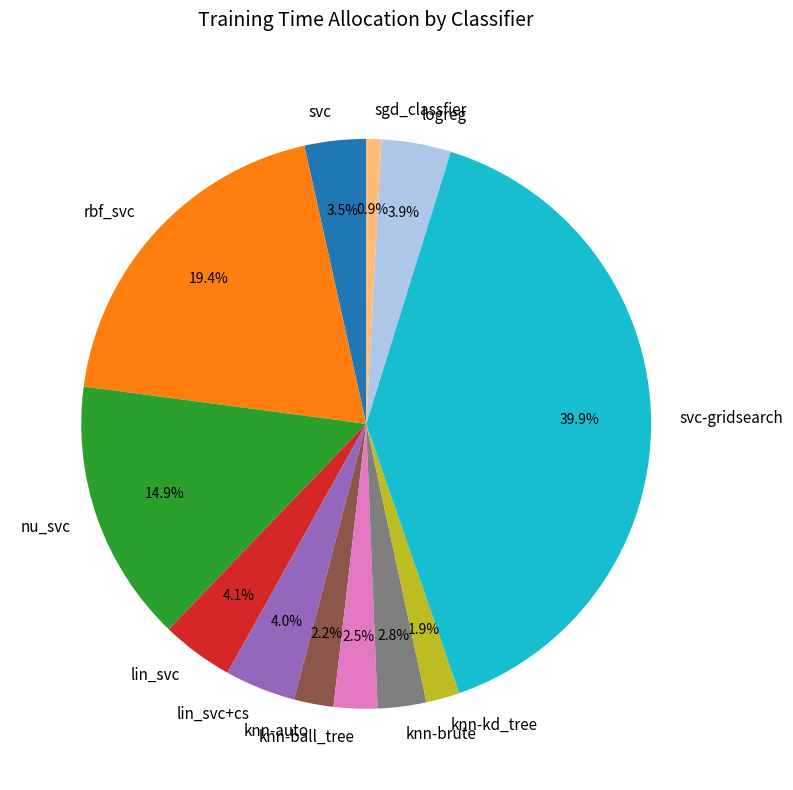

Is there a majority slice in this chart?

No